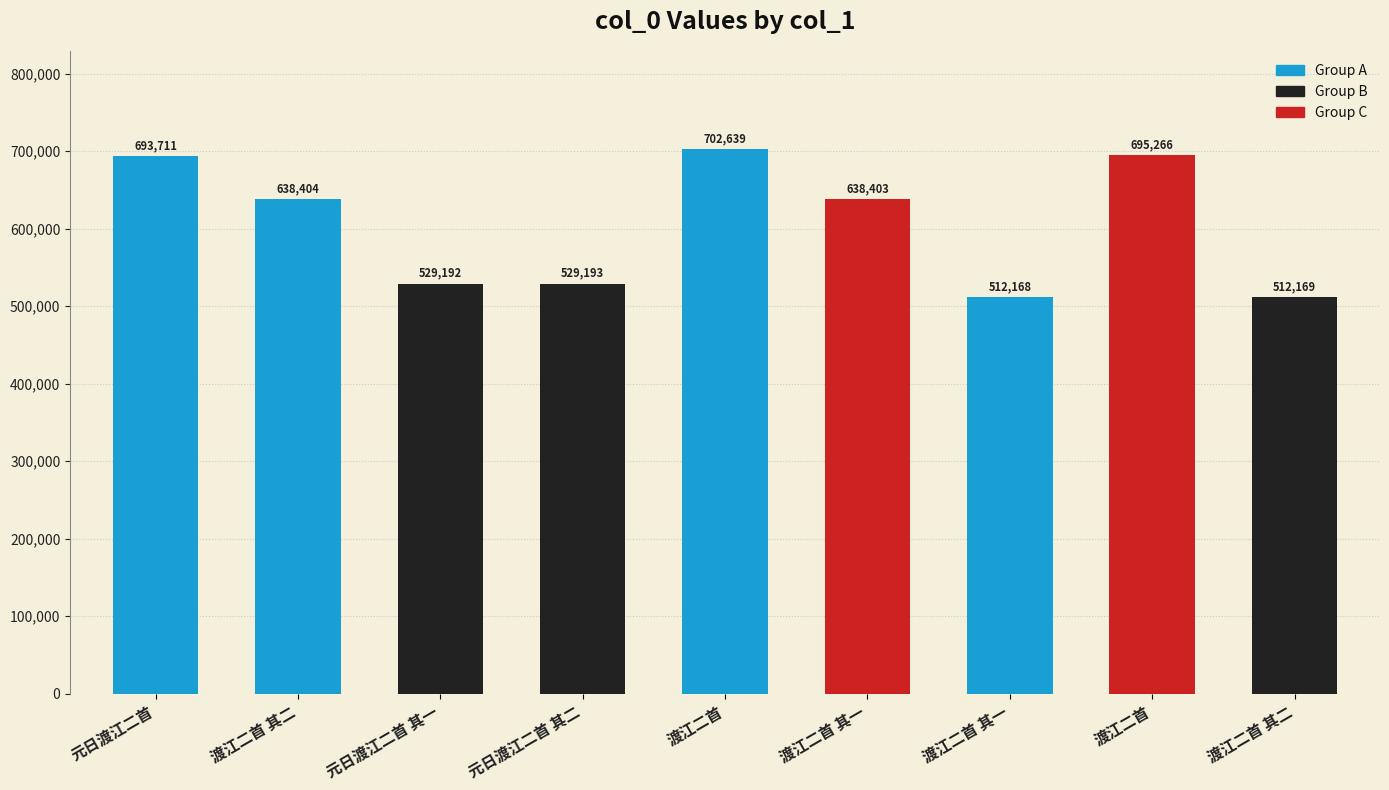

What is the label of the 2nd bar from the left?

渡江二首 其二